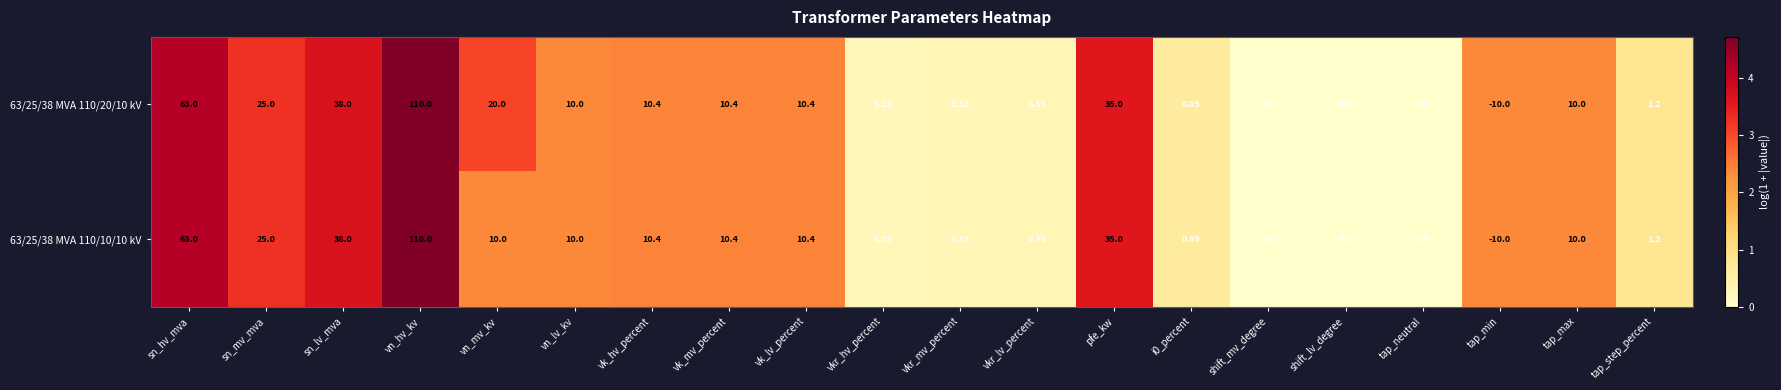

Which category has the lowest value in the 63/25/38 MVA 110/20/10 kV series?

tap_min